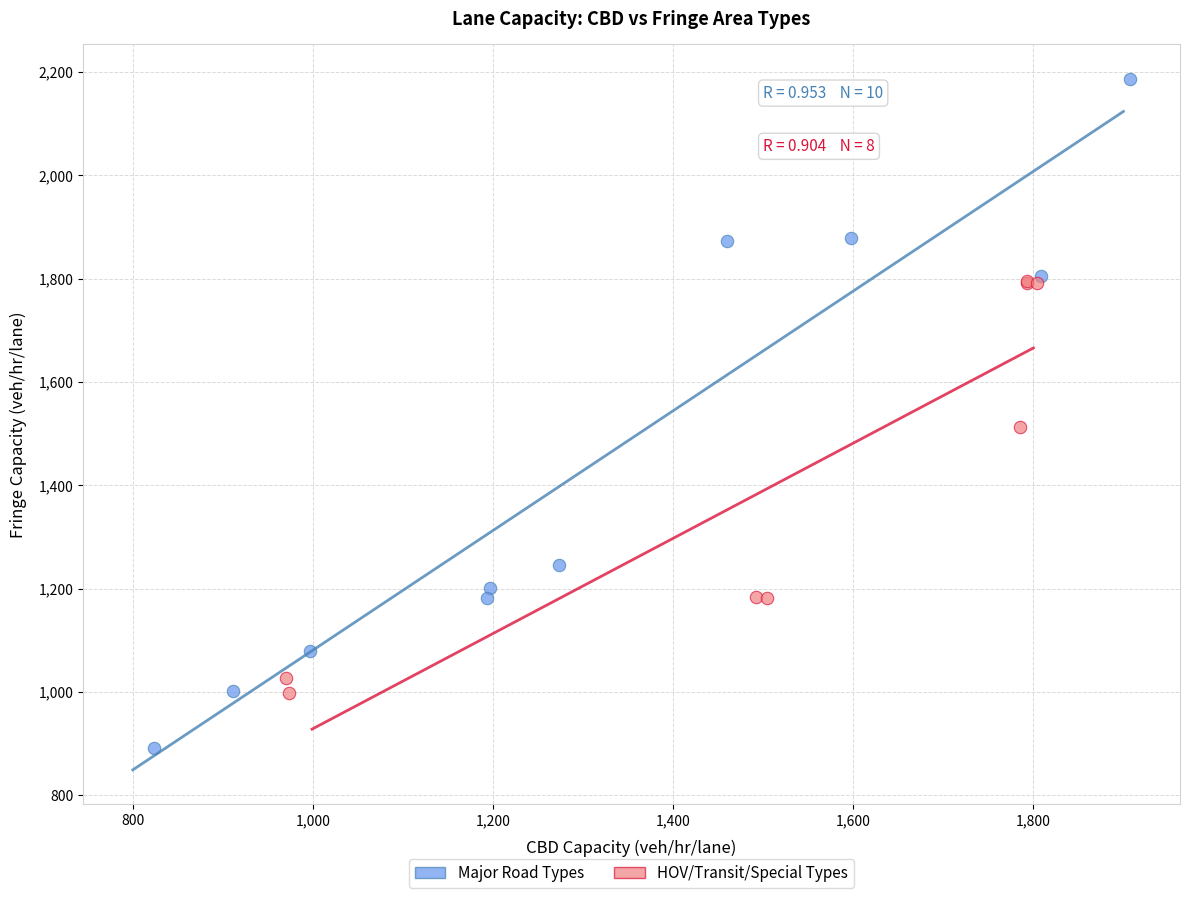

Which series contains the highest Y value?

Major Road Types